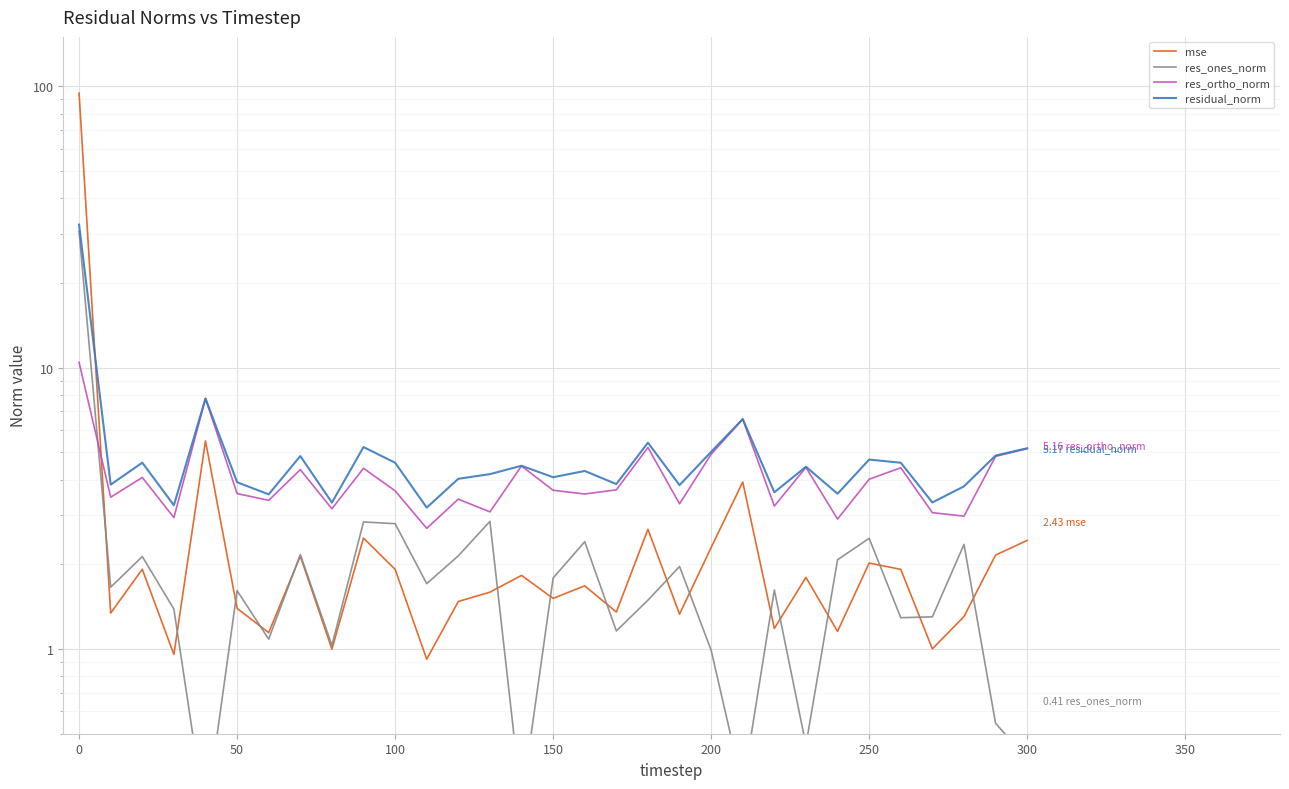

What are all the series names shown in the legend?

mse, res_ones_norm, res_ortho_norm, residual_norm